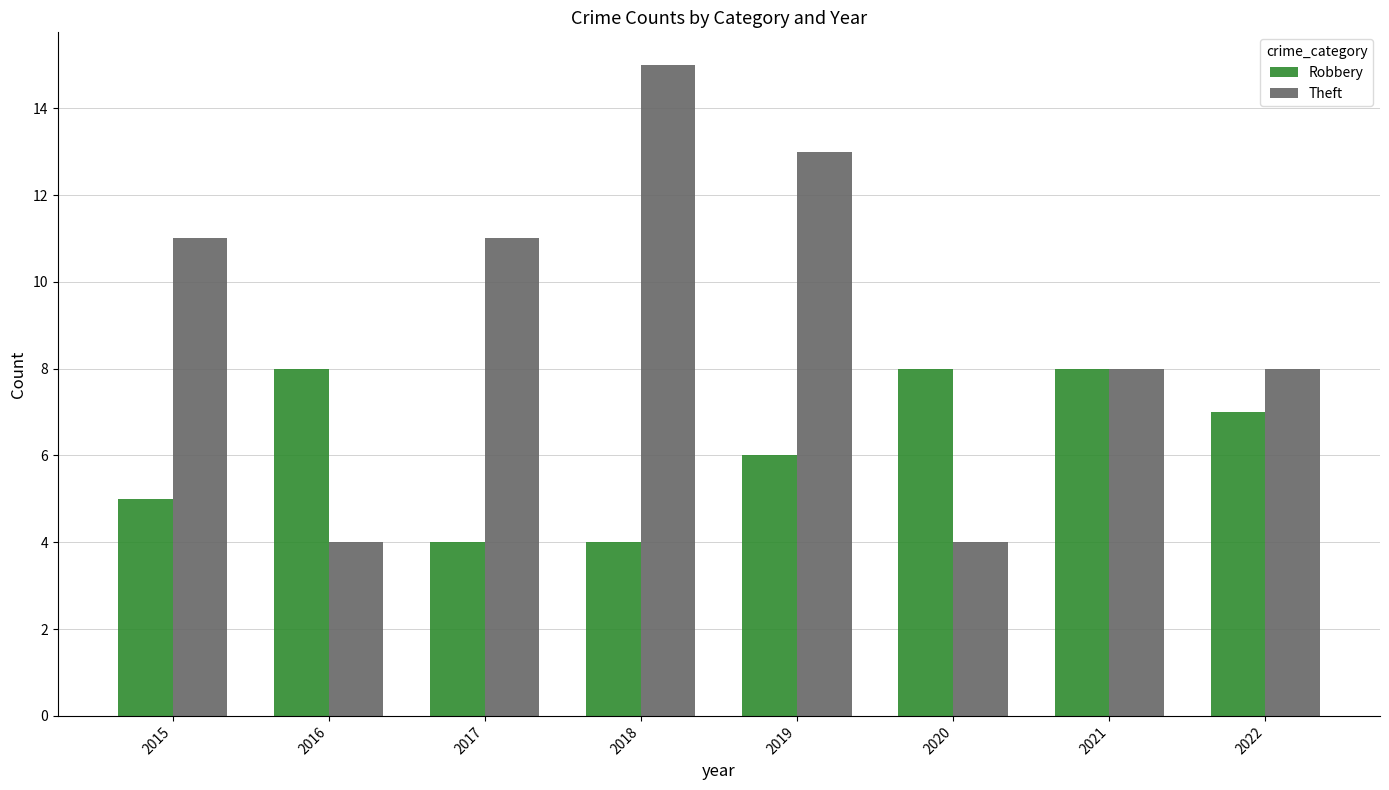

What is the minimum value for Robbery?

4